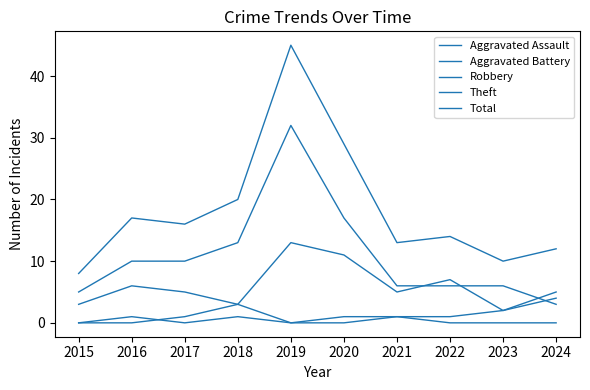

True or false: Robbery and Aggravated Battery intersect in this chart.

False